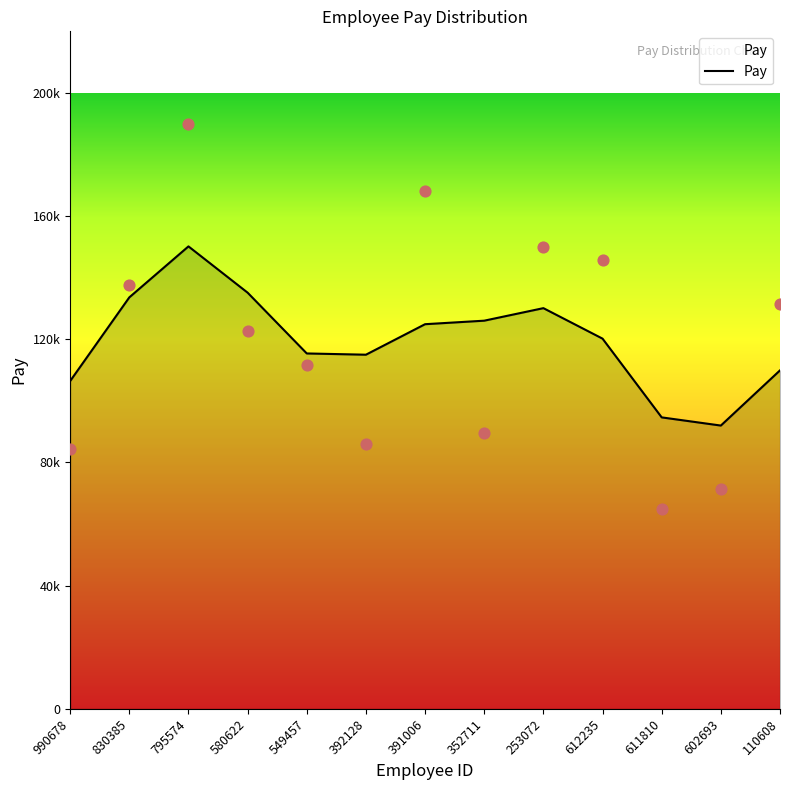

What is the change in value from 611810 to 110608?

+15267.9